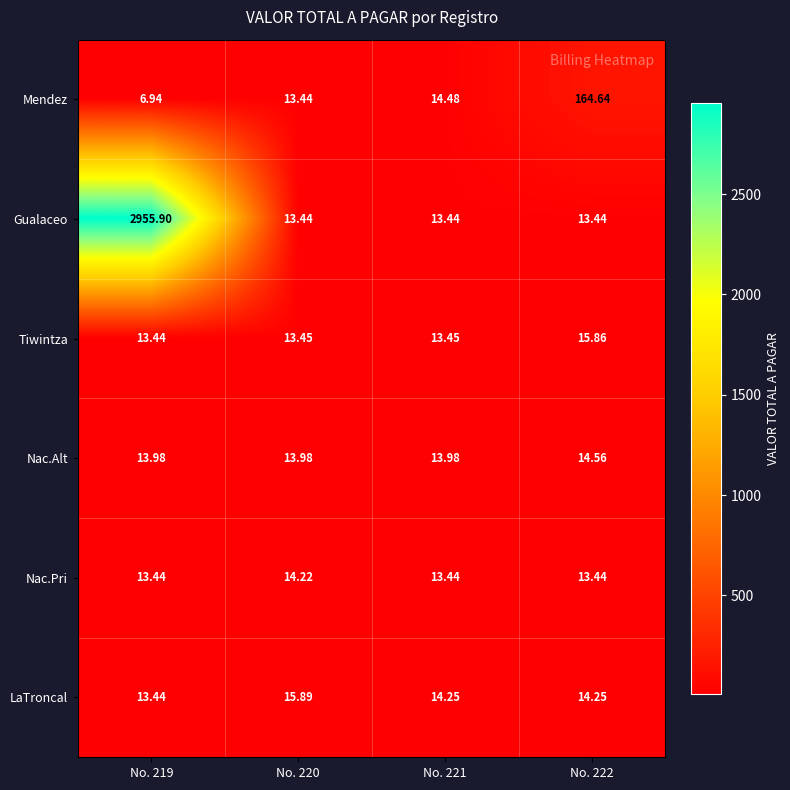

List the series in order of their peak value, highest first.

Gualaceo, Mendez, LaTroncal, Tiwintza, Nac.Alt, Nac.Pri